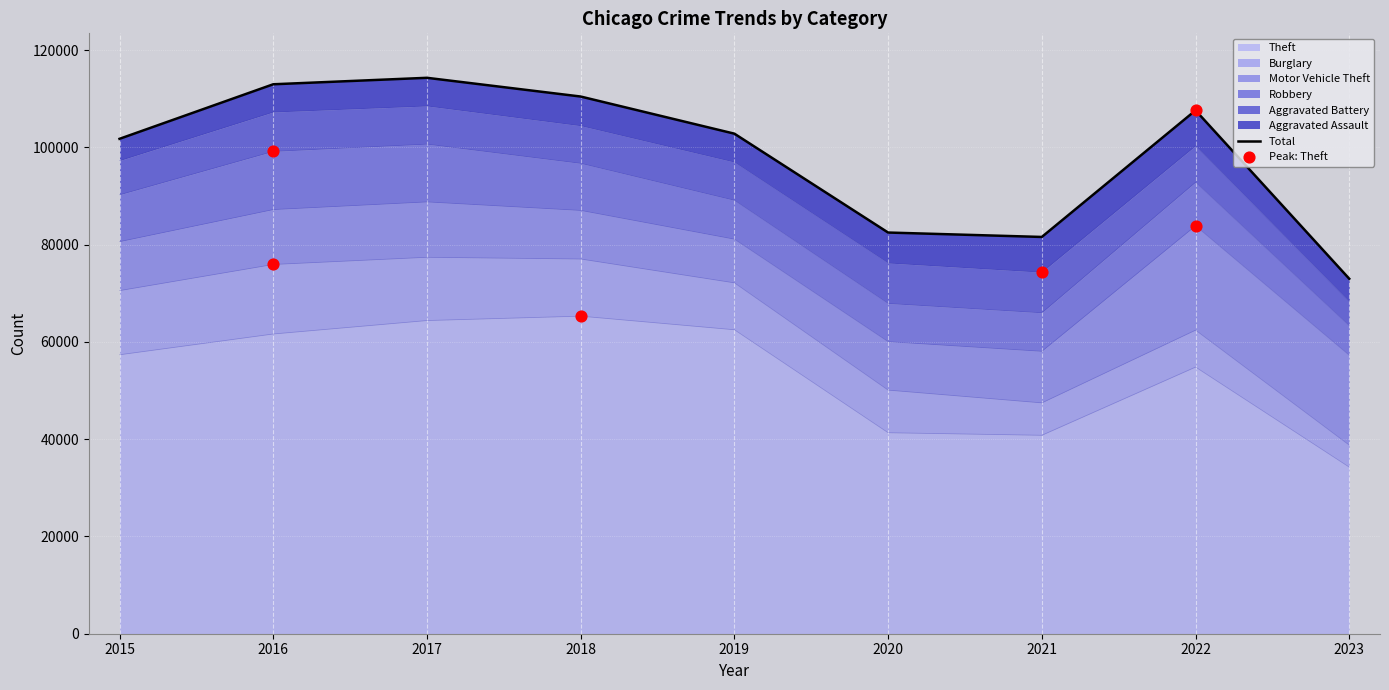

Approximately how many times larger is the value at 2017 compared to 2019?

1.1